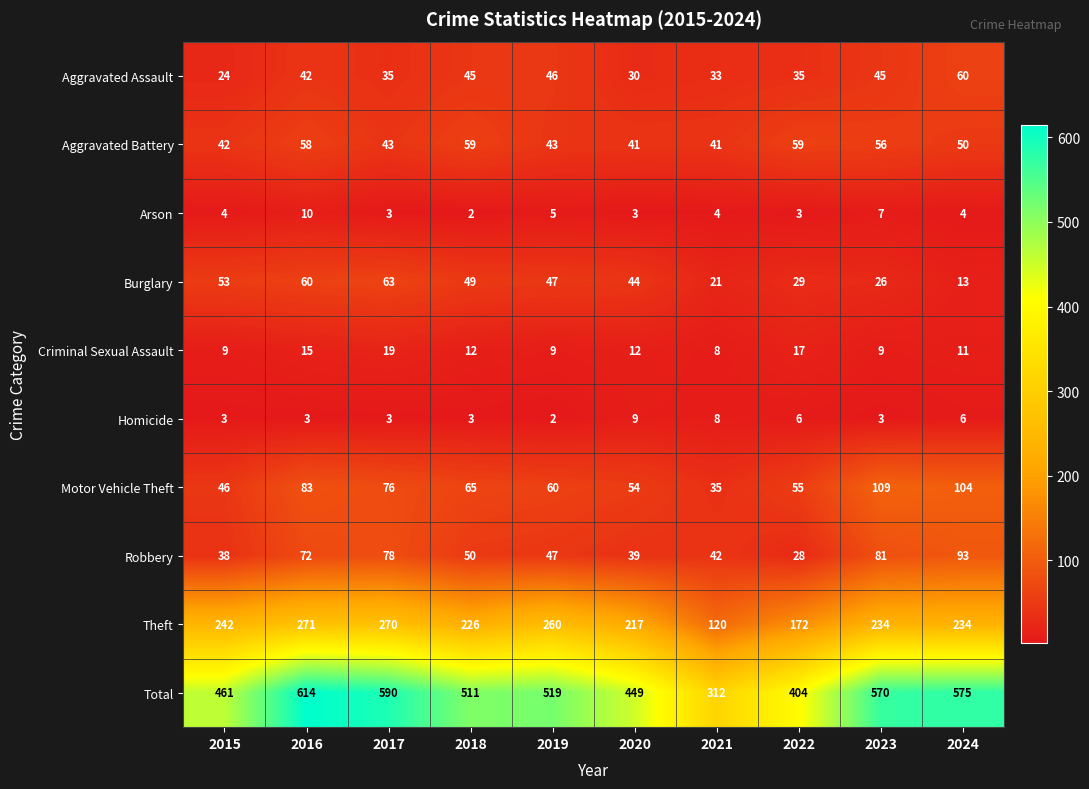

At how many categories does at least one series exceed 106?

10